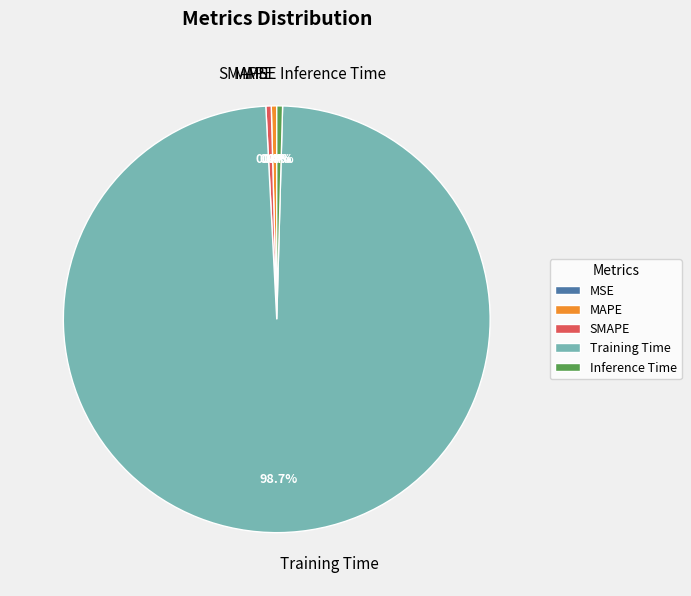

Which category has the biggest portion of the pie?

Training Time